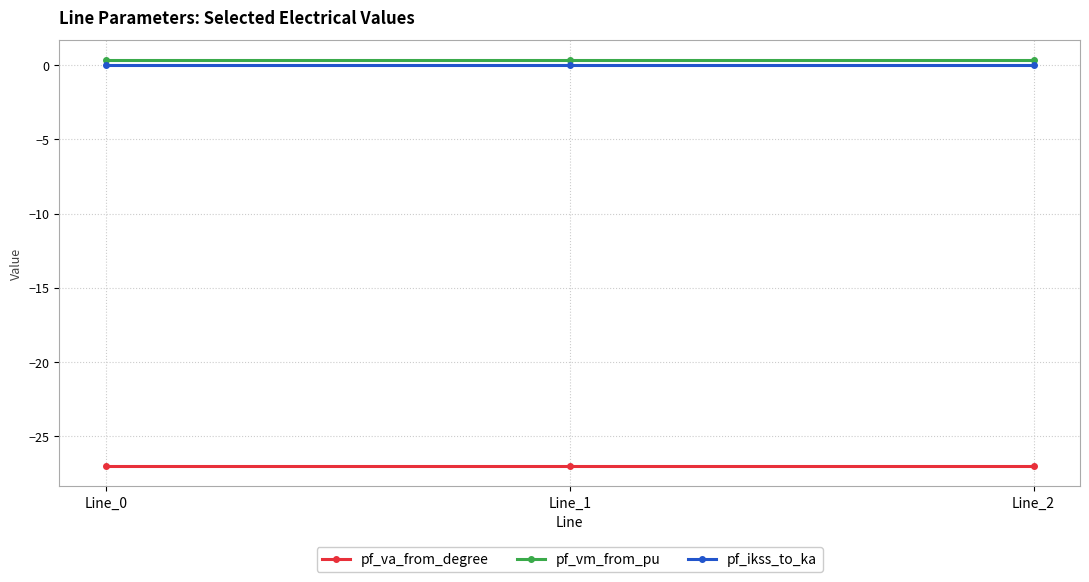

Reading left to right, what are all the values shown in this chart?

pf_va_from_degree: Line_0=-27.0	Line_1=-27.0	Line_2=-27.0
pf_vm_from_pu: Line_0=0.3	Line_1=0.3	Line_2=0.3
pf_ikss_to_ka: Line_0=0.0	Line_1=0.0	Line_2=0.0